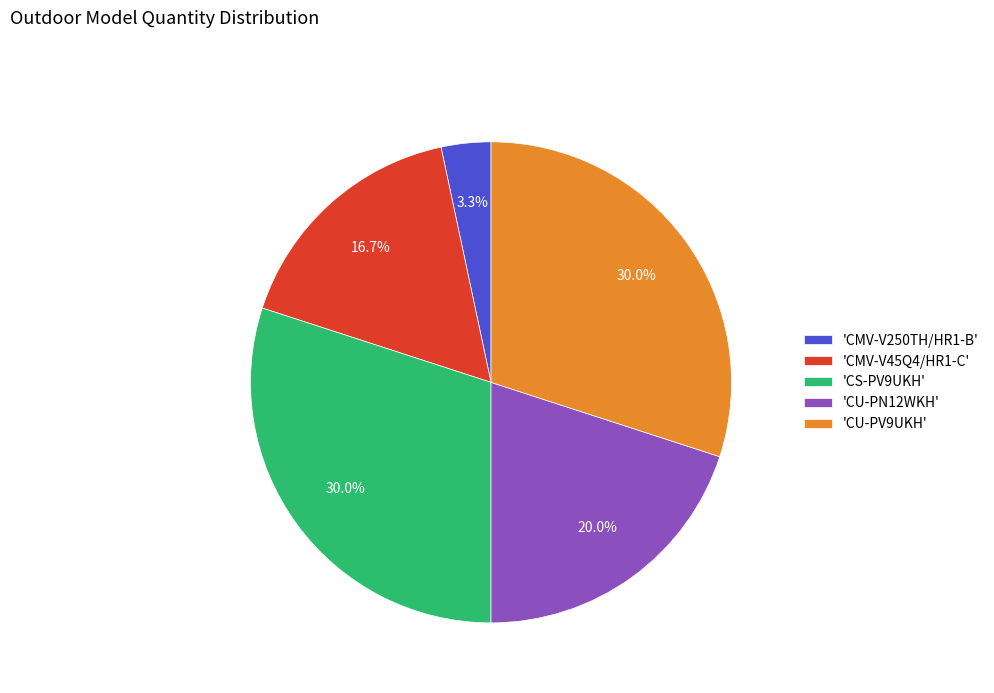

What percentage do 'CU-PN12WKH' and 'CU-PV9UKH' together represent?

50.0%